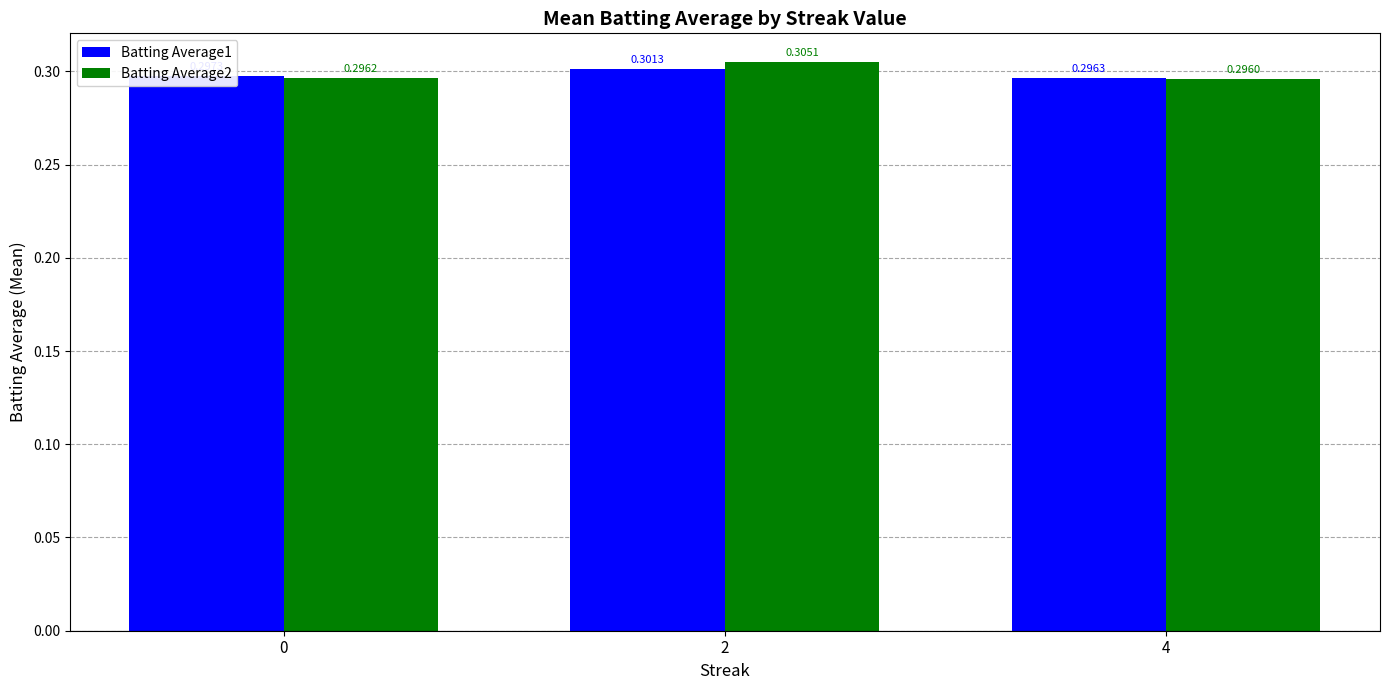

At which category does the chart reach its minimum across all series?

4